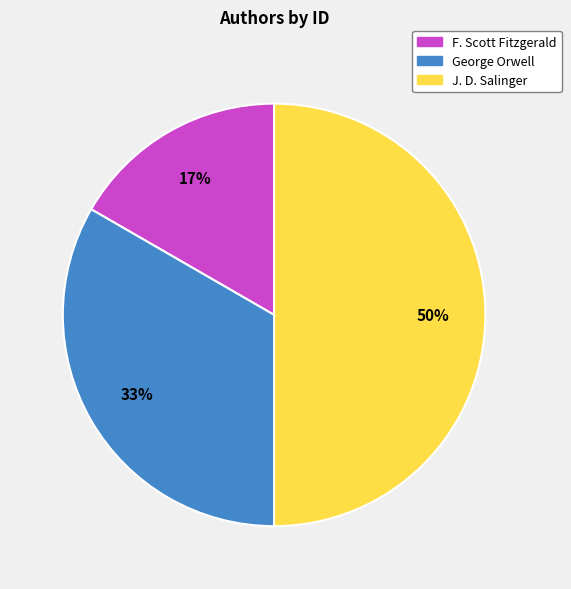

To the nearest percent, what is the average slice percentage?

33%